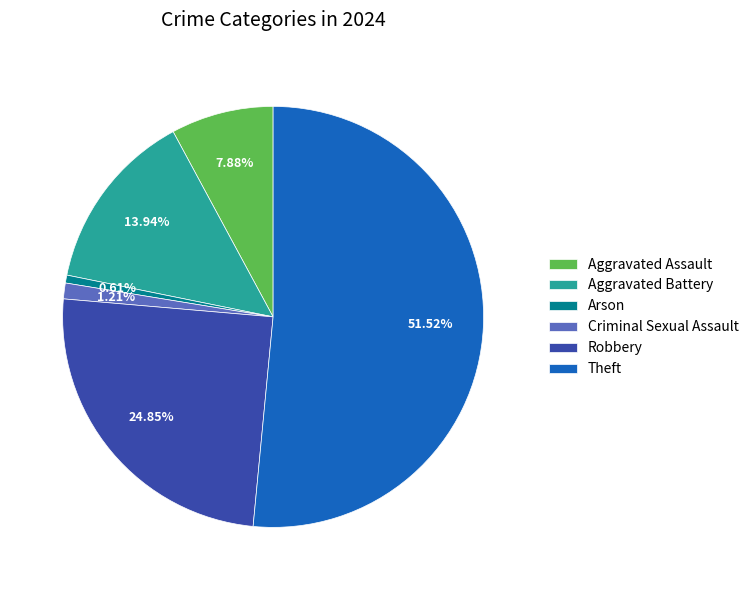

Count the number of slices in the pie.

6